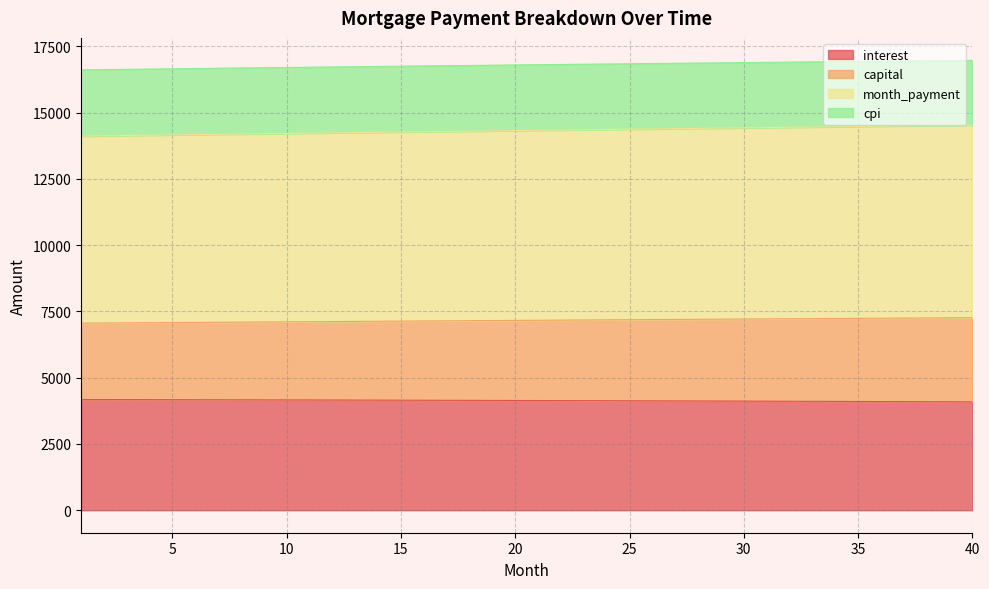

Reading right to left, extract all data points from this chart.

interest: 4088.3	4091.3	4094.3	4097.2	4100.1	4102.9	4105.7	4108.5	4111.2	4113.9	4116.5	4119.1	4121.7	4124.2	4126.7	4129.2	4131.6	4134.0	4136.3	4138.6	4140.9	4143.1	4145.3	4147.5	4149.6	4151.7	4153.7	4155.7	4157.7	4159.6	4161.5	4163.4	4165.2	4167.0	4168.8	4170.5	4172.2	4173.9	4175.5	4177.1
capital: 7263.7	7258.8	7253.8	7248.9	7243.9	7238.9	7233.9	7228.8	7223.8	7218.7	7213.6	7208.5	7203.4	7198.2	7193.0	7187.8	7182.6	7177.4	7172.1	7166.9	7161.6	7156.3	7151.0	7145.6	7140.3	7134.9	7129.5	7124.1	7118.7	7113.2	7107.7	7102.3	7096.8	7091.3	7085.7	7080.2	7074.6	7069.0	7063.4	7057.8
month_payment: 14527.4	14517.5	14507.7	14497.8	14487.8	14477.8	14467.8	14457.7	14447.6	14437.4	14427.2	14417.0	14406.7	14396.4	14386.1	14375.7	14365.2	14354.8	14344.3	14333.8	14323.2	14312.6	14301.9	14291.2	14280.5	14269.8	14259.0	14248.2	14237.3	14226.4	14215.5	14204.5	14193.5	14182.5	14171.5	14160.4	14149.2	14138.1	14126.9	14115.7
cpi: 16972.4	16964.4	16956.3	16948.2	16940.0	16931.7	16923.4	16915.0	16906.5	16898.0	16889.4	16880.8	16872.0	16863.3	16854.4	16845.5	16836.6	16827.6	16818.5	16809.4	16800.2	16790.9	16781.6	16772.2	16762.8	16753.3	16743.8	16734.2	16724.5	16714.8	16705.0	16695.2	16685.3	16675.4	16665.4	16655.4	16645.3	16635.2	16625.0	16614.7